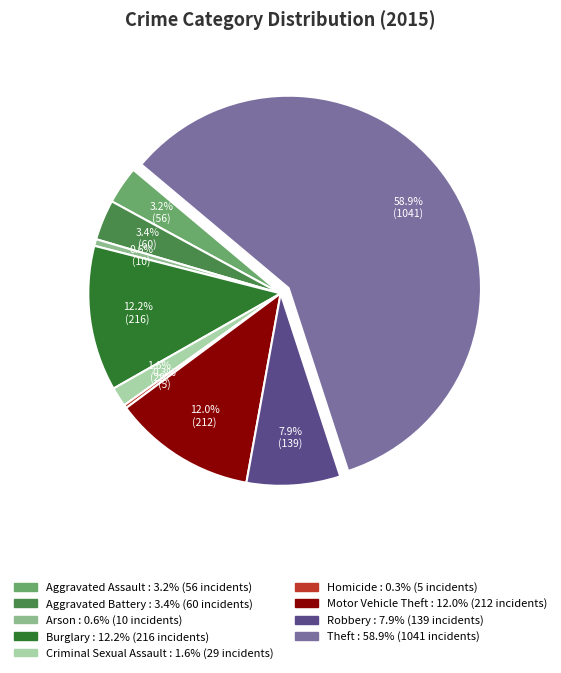

To the nearest percent, what is the difference between the largest and smallest slice percentages?

59%